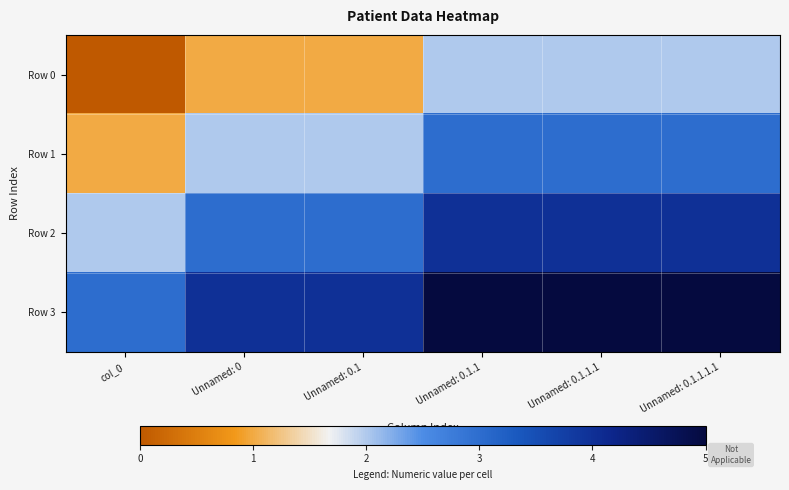

Which series has the largest total across all categories?

Row 3